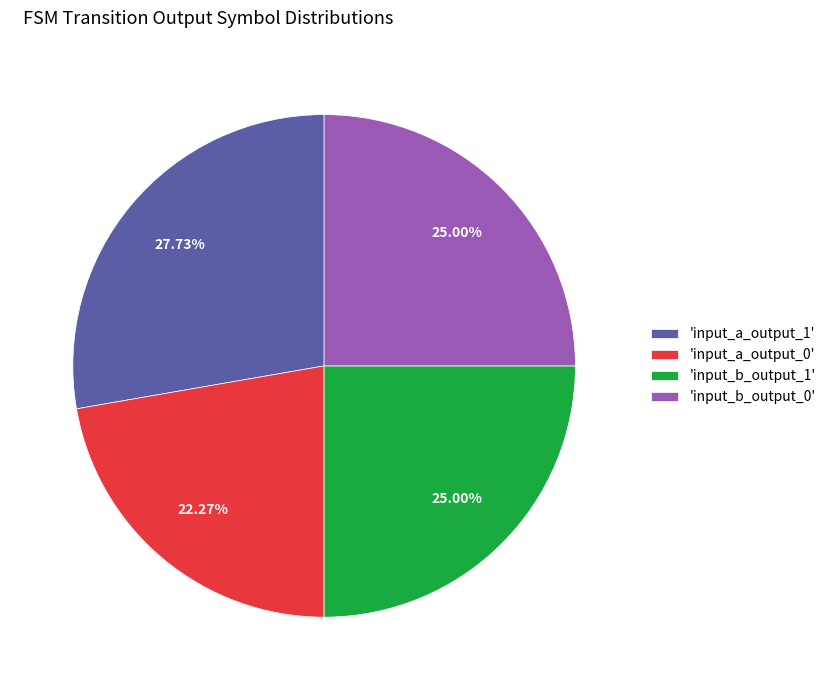

Combined, do 'input_a_output_0' and 'input_b_output_1' account for over 50%?

No